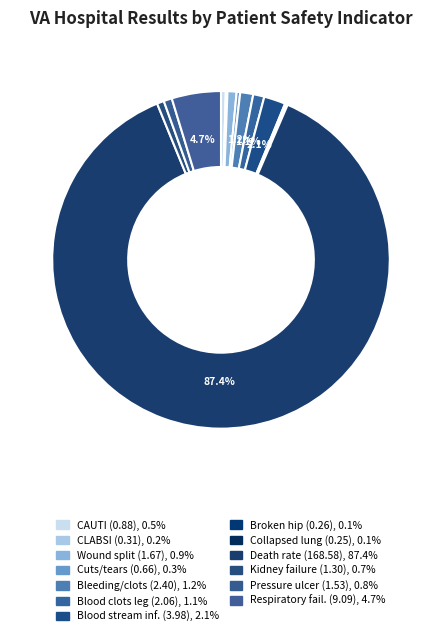

Which slice is the largest?

Death rate among
surgical patients